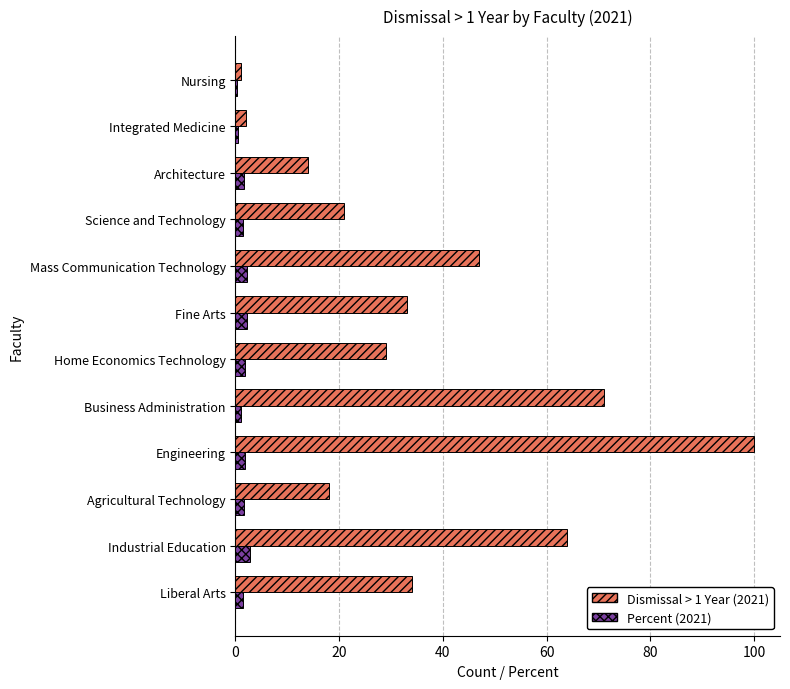

The value of Dismissal > 1 Year (2021) at Agricultural Technology is 24.3. True or false?

False